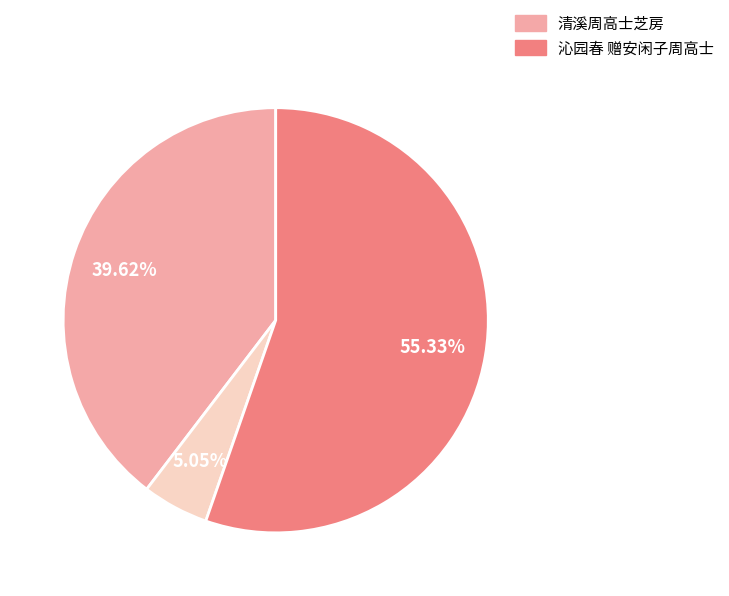

Is there any slice that represents more than half of the pie?

Yes